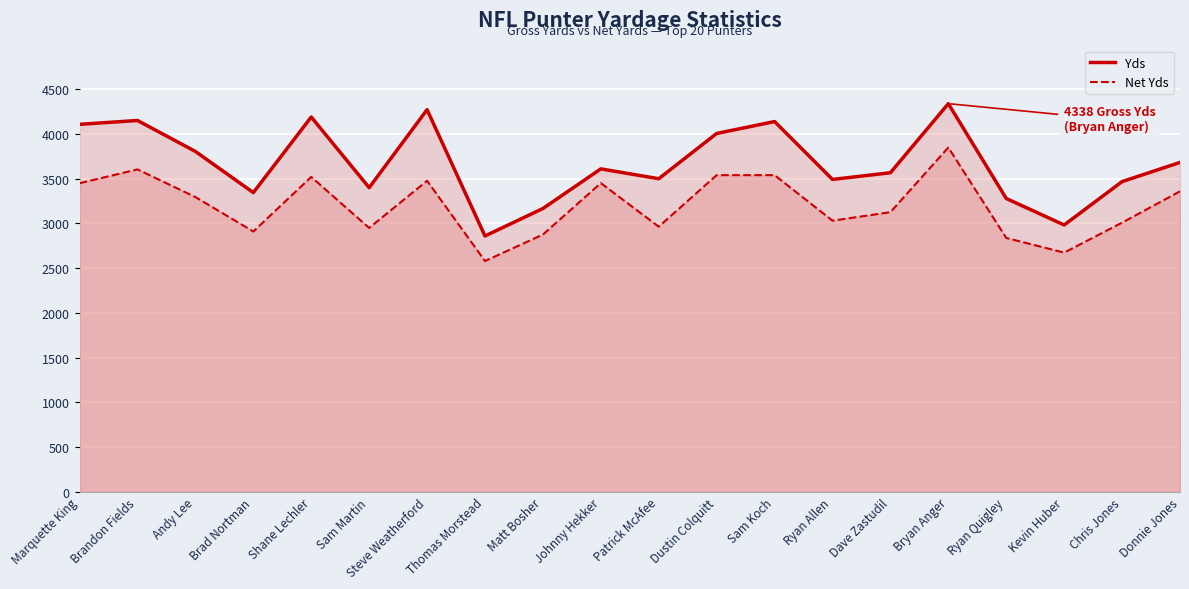

Rank the series by their maximum value, from highest to lowest.

Yds, Net Yds